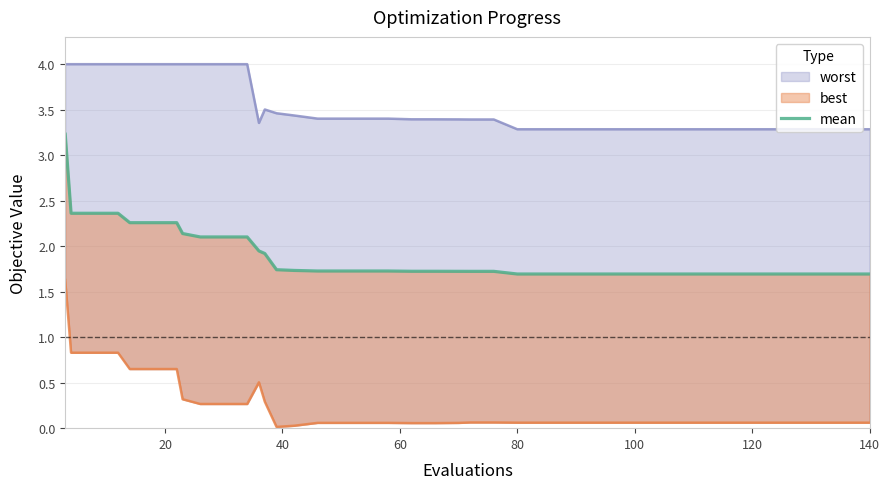

What is the label of the 36th point from the right?

80